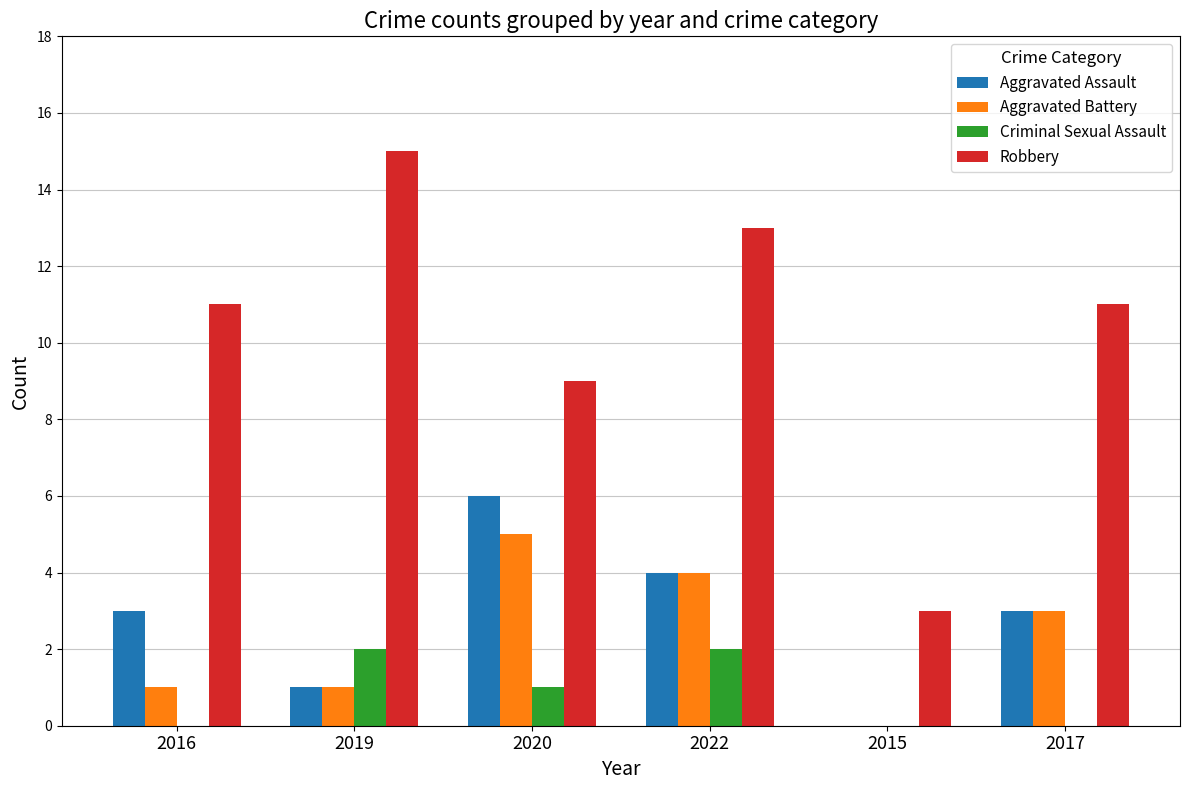

Which series has the largest range (max minus min)?

Robbery